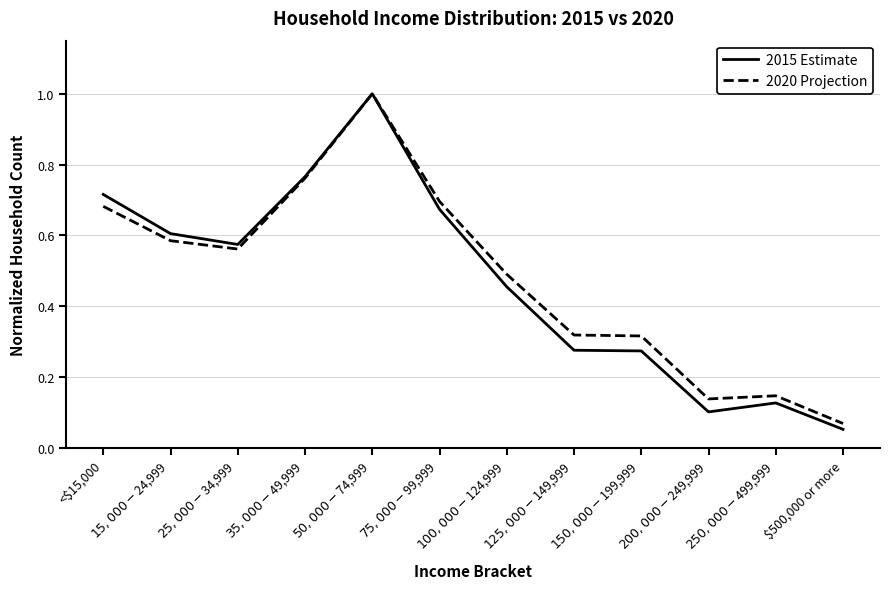

At which label is 2020 Projection closest to 0?

$500,000 or more